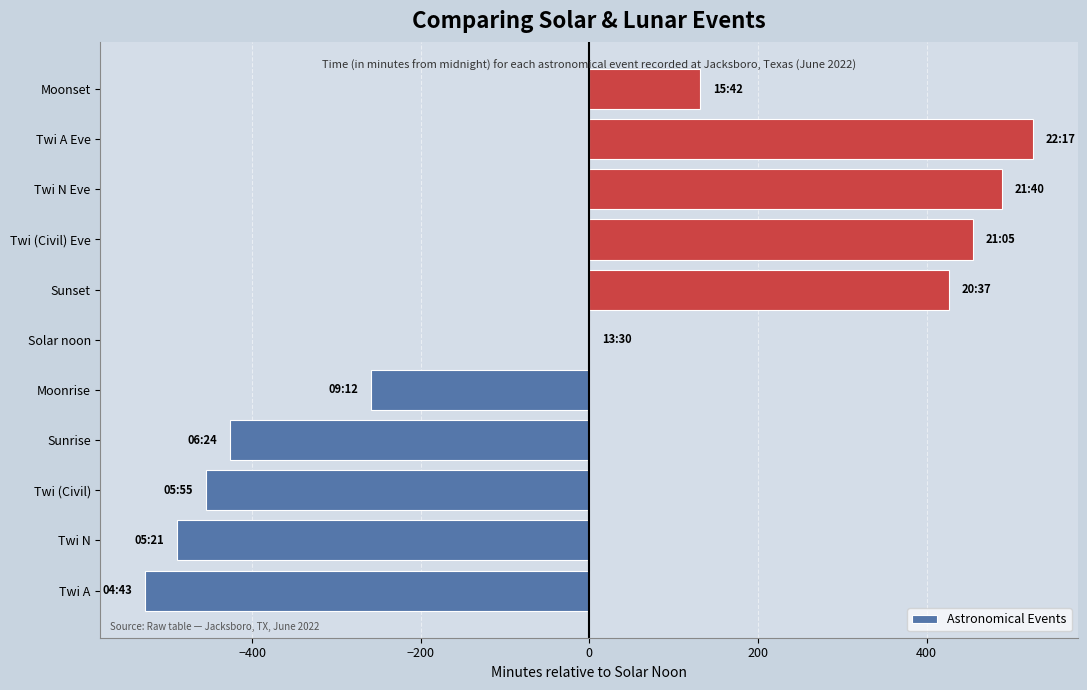

What is the sum of all values?

-129.0